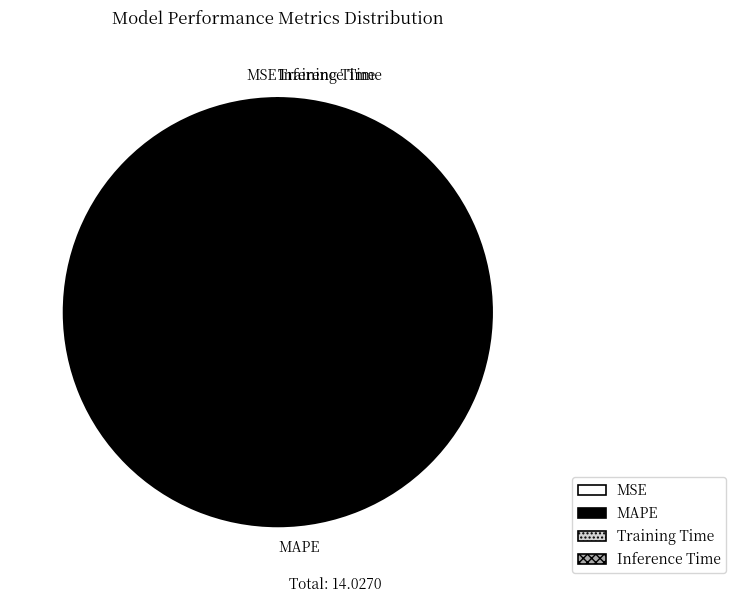

What is the majority slice?

MAPE